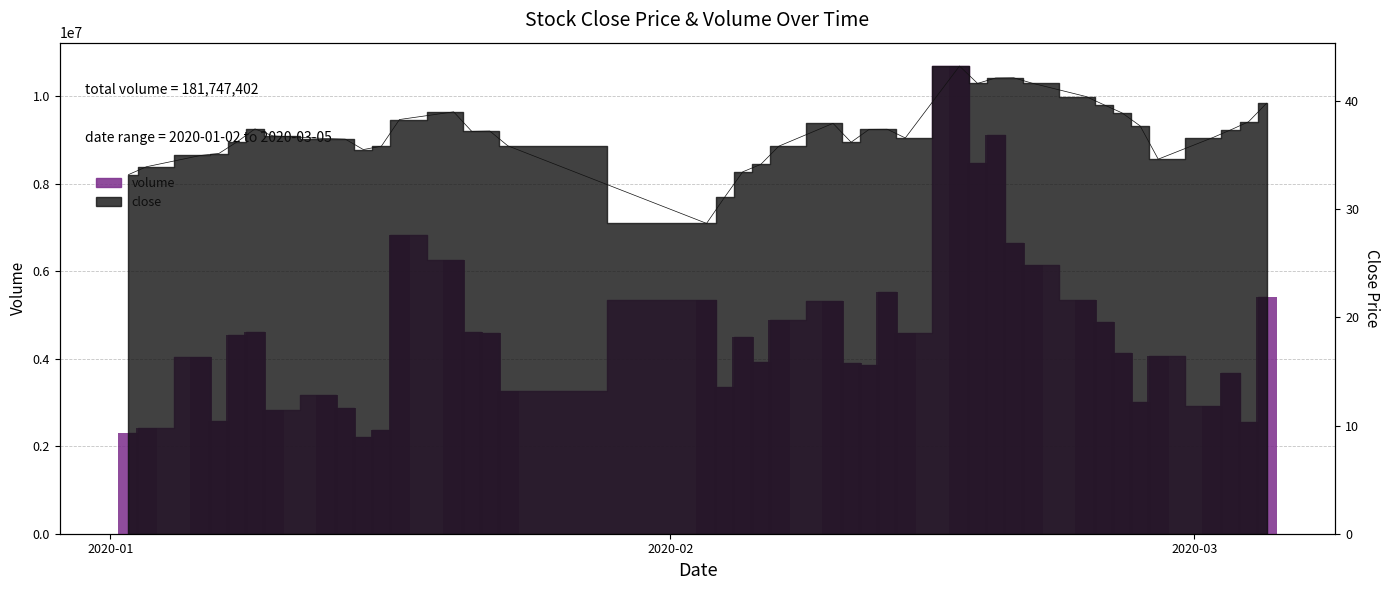

Is the value of volume at 2020-02-17 greater than the value of close at 2020-02-18?

Yes